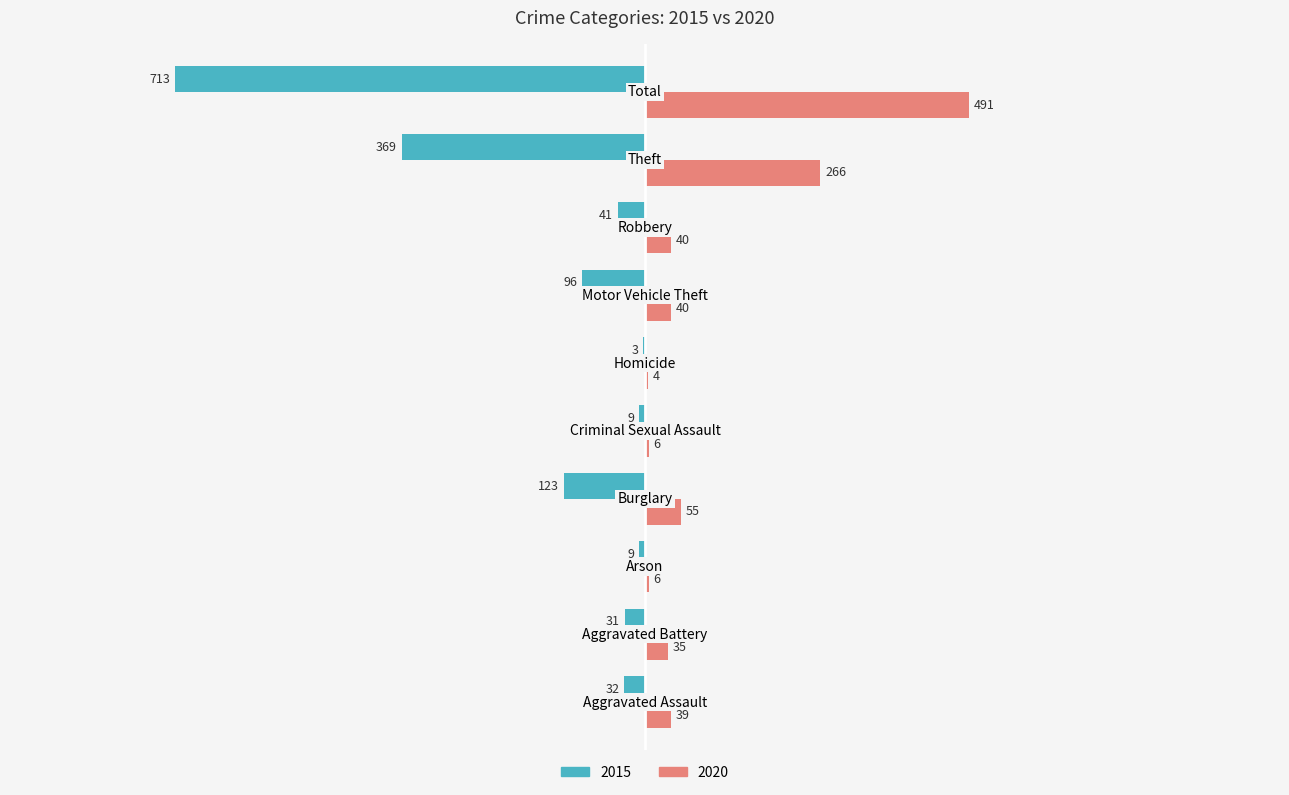

Which series has the largest total across all categories?

2020